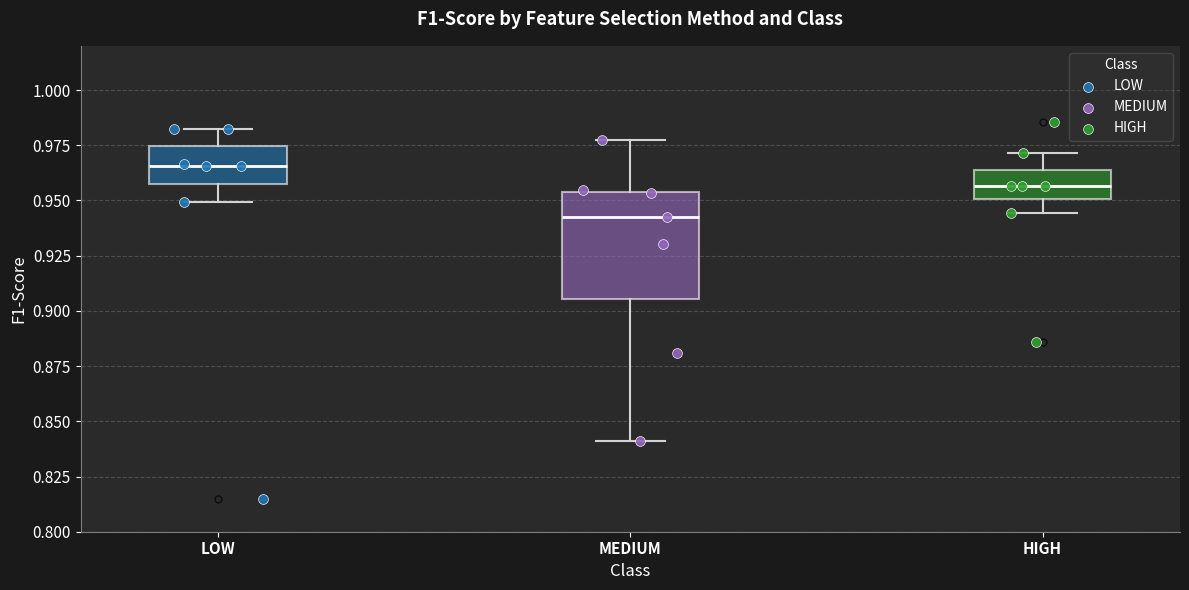

Reading left to right, transcribe this box plot: for each box, give where its median line is, the range the box spans, and where its two whiskers end, as read against the y-axis. The values are not printed on the chart, so give them approximately, as read against the axis.

LOW: median 0.965, box 0.955 to 0.975, whiskers 0.950 to 0.980
MEDIUM: median 0.945, box 0.905 to 0.955, whiskers 0.840 to 0.975
HIGH: median 0.955, box 0.950 to 0.965, whiskers 0.945 to 0.970